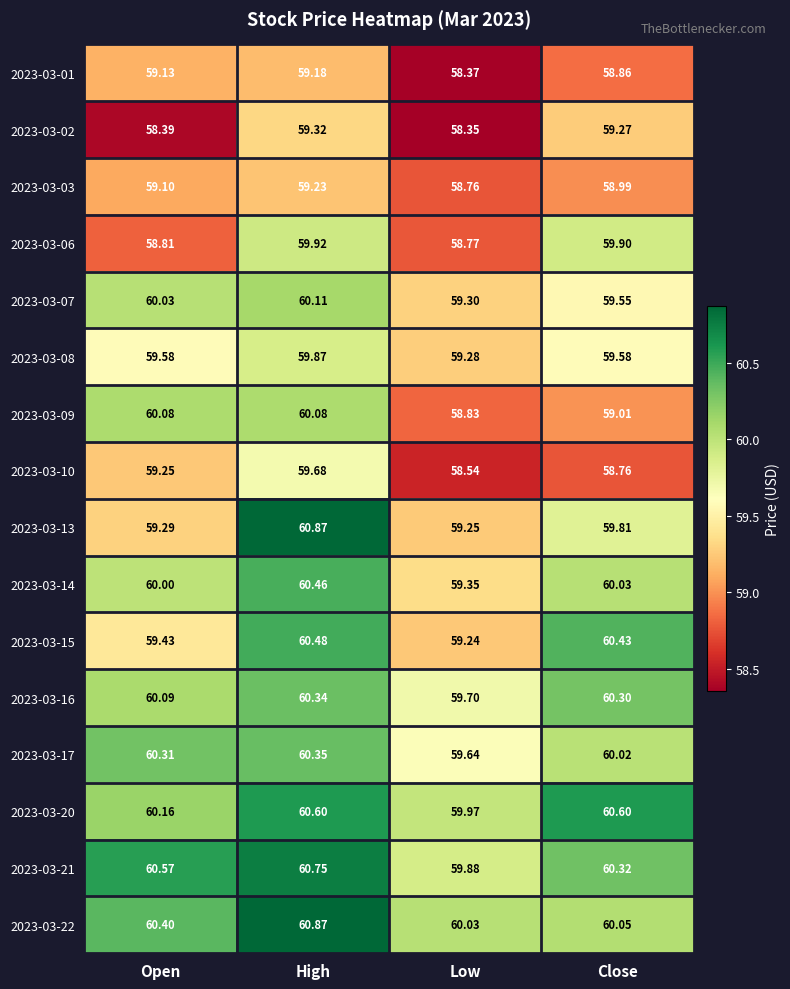

Rank the categories by 2023-03-07 value from highest to lowest.

High, Open, Close, Low